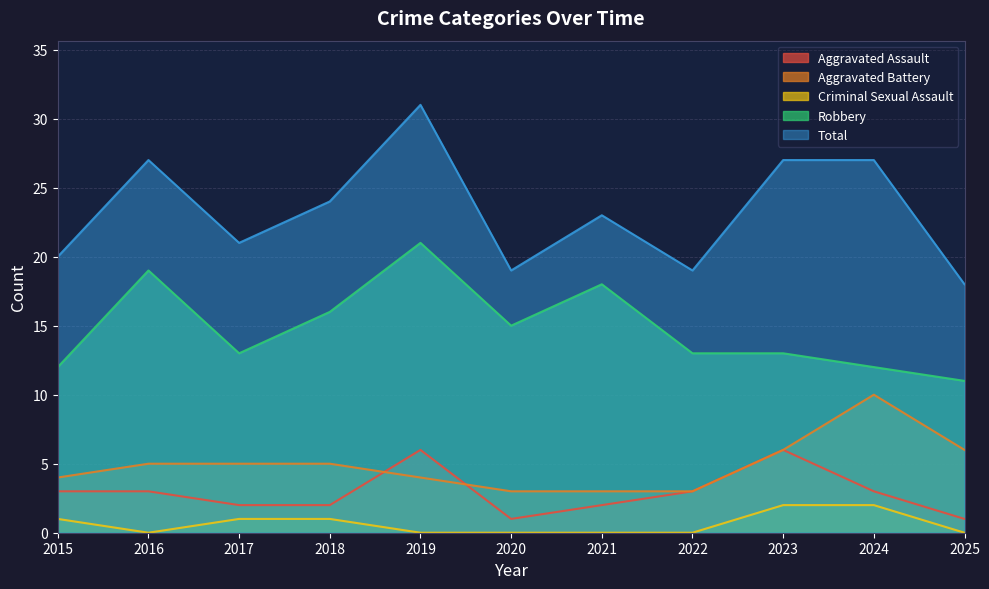

Which has a higher value, 2025 or 2018?

2018